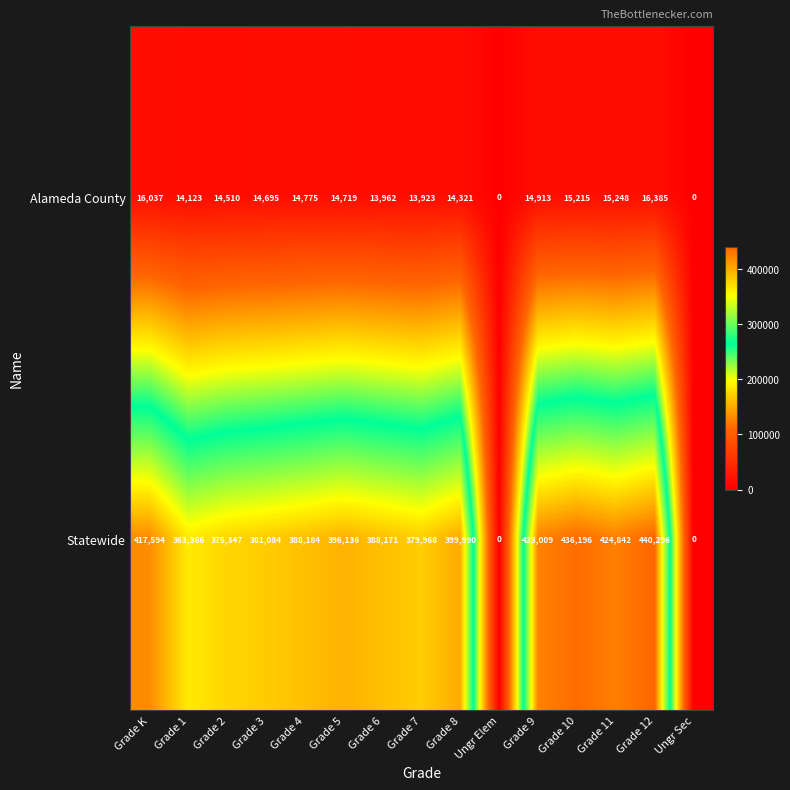

How many values in the Statewide series are below 388184?

7